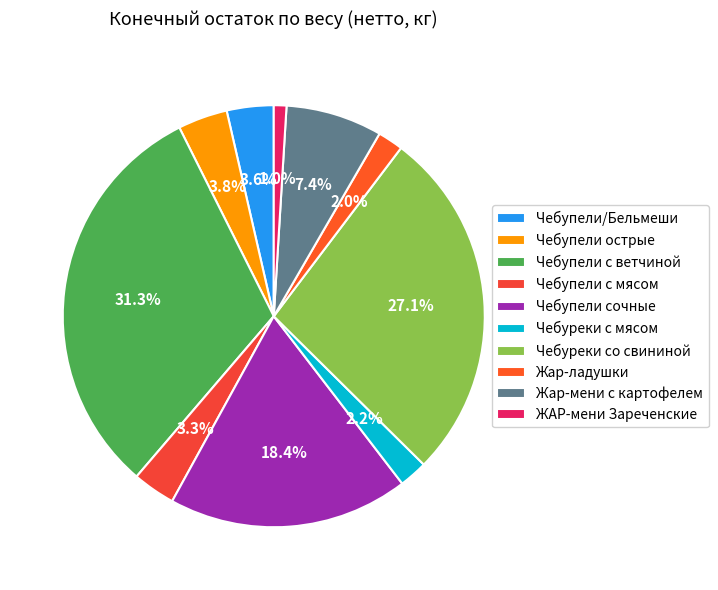

To the nearest percent, what percentage of the pie is Чебупели/Бельмеши?

4%